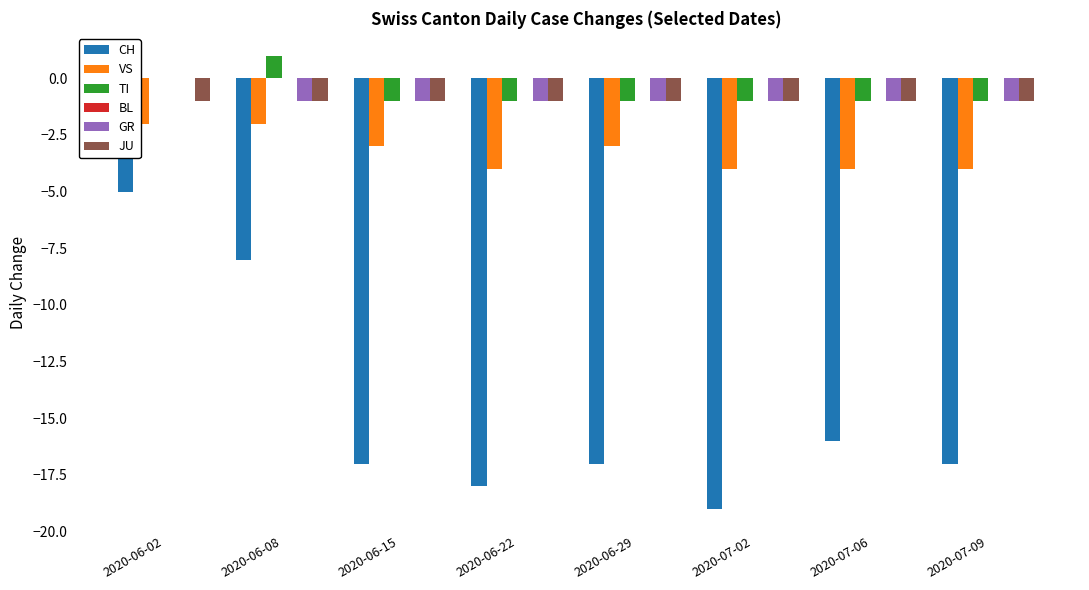

At which label does CH reach its peak?

2020-06-02